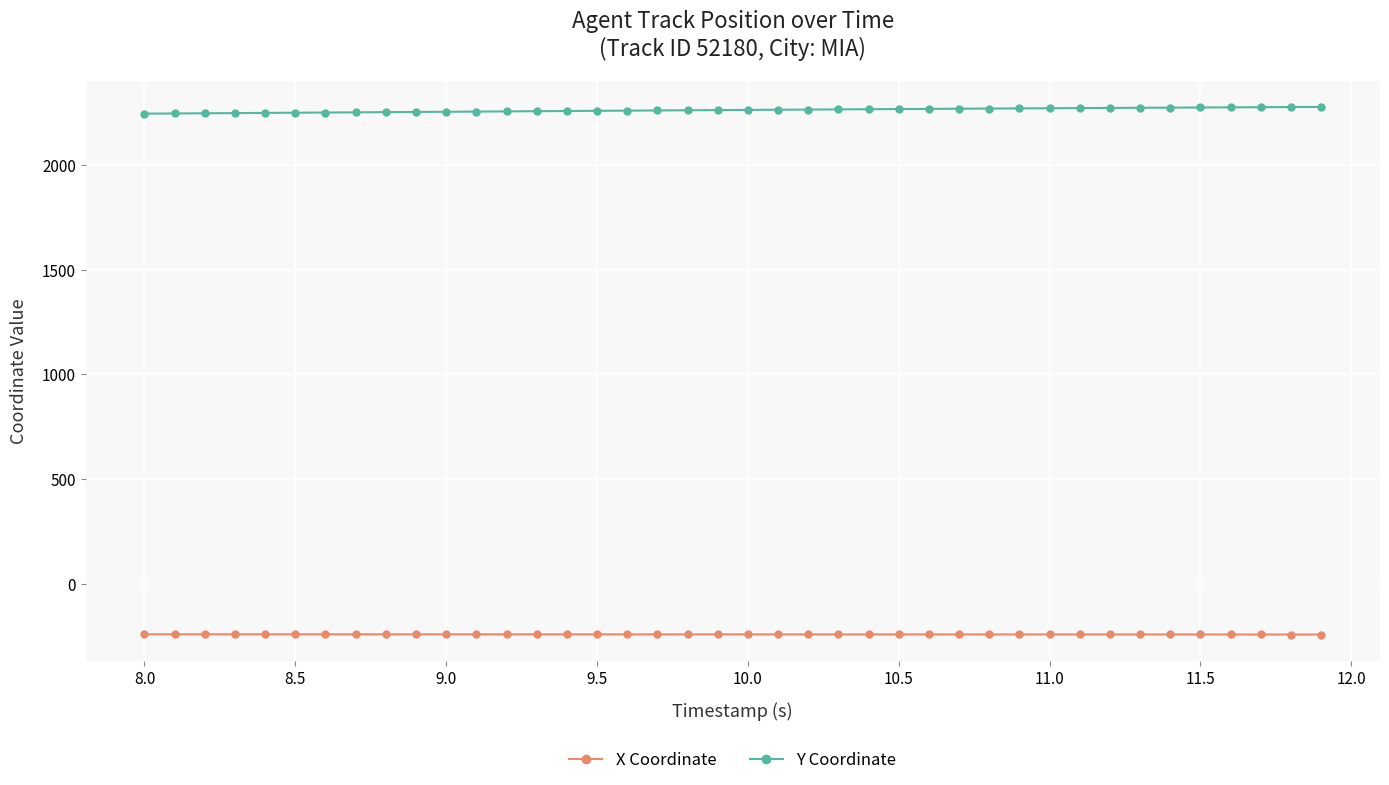

What is the sum of all Y Coordinate values?

90522.0